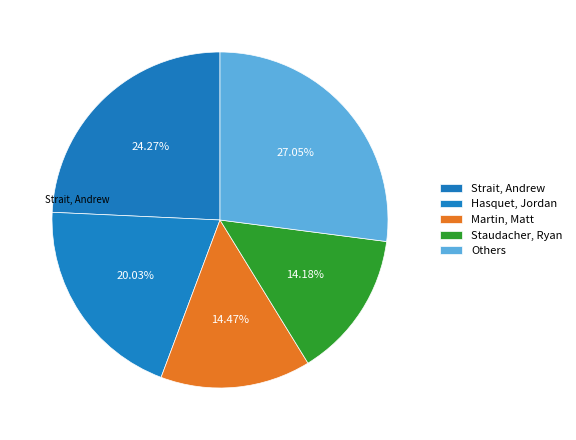

How many segments does this pie chart have?

5